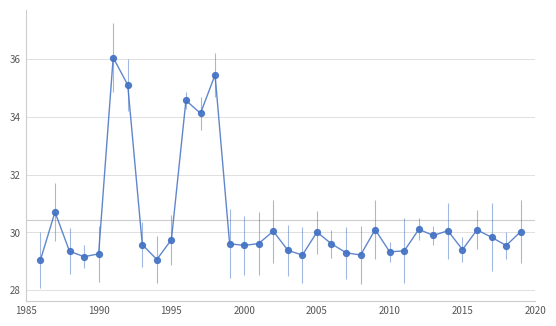

What is the change in value from 25 to 28?

+0.7